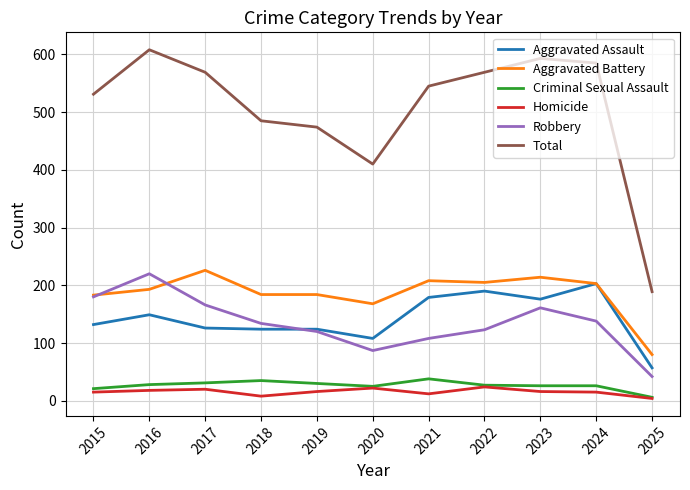

In Homicide, how many points are higher than both neighbors (excluding endpoints)?

3